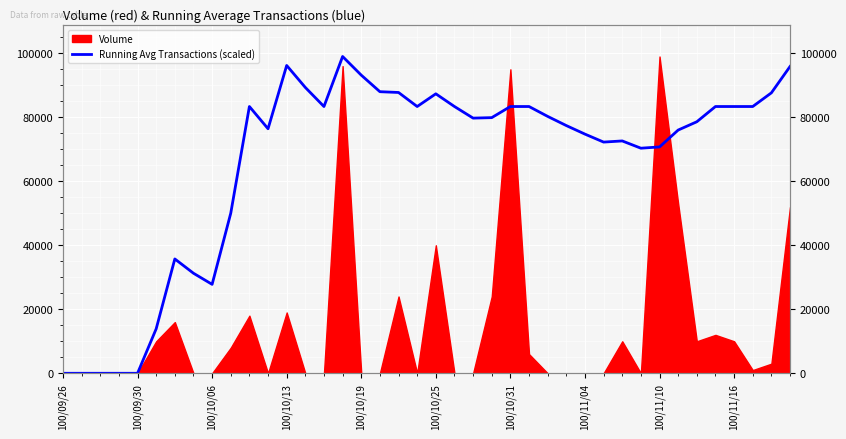

True or false: the data shows 72252.6 at 29.

True